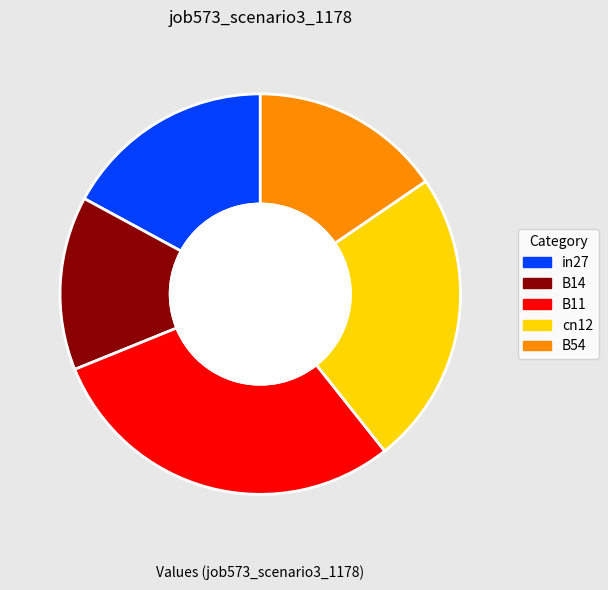

Is it true that B11 is 24% of the pie?

False